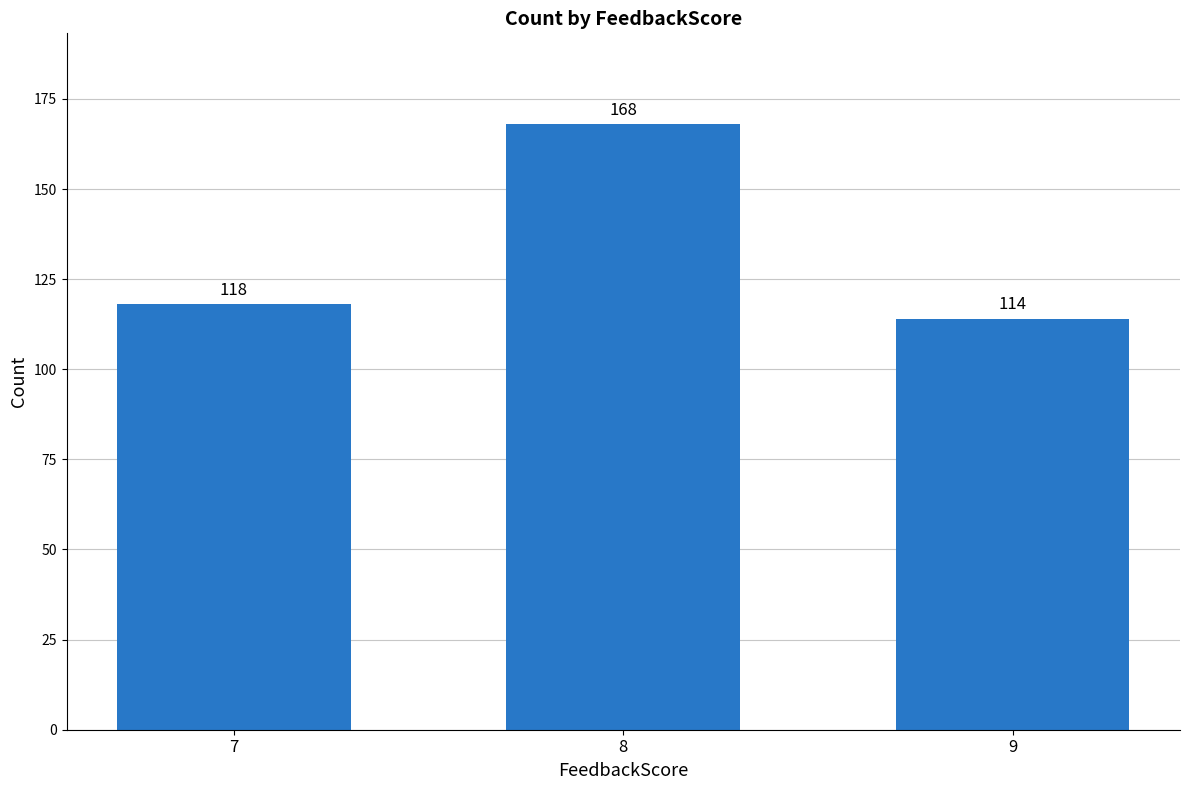

Reading left to right, extract all data points from this chart.

118	168	114